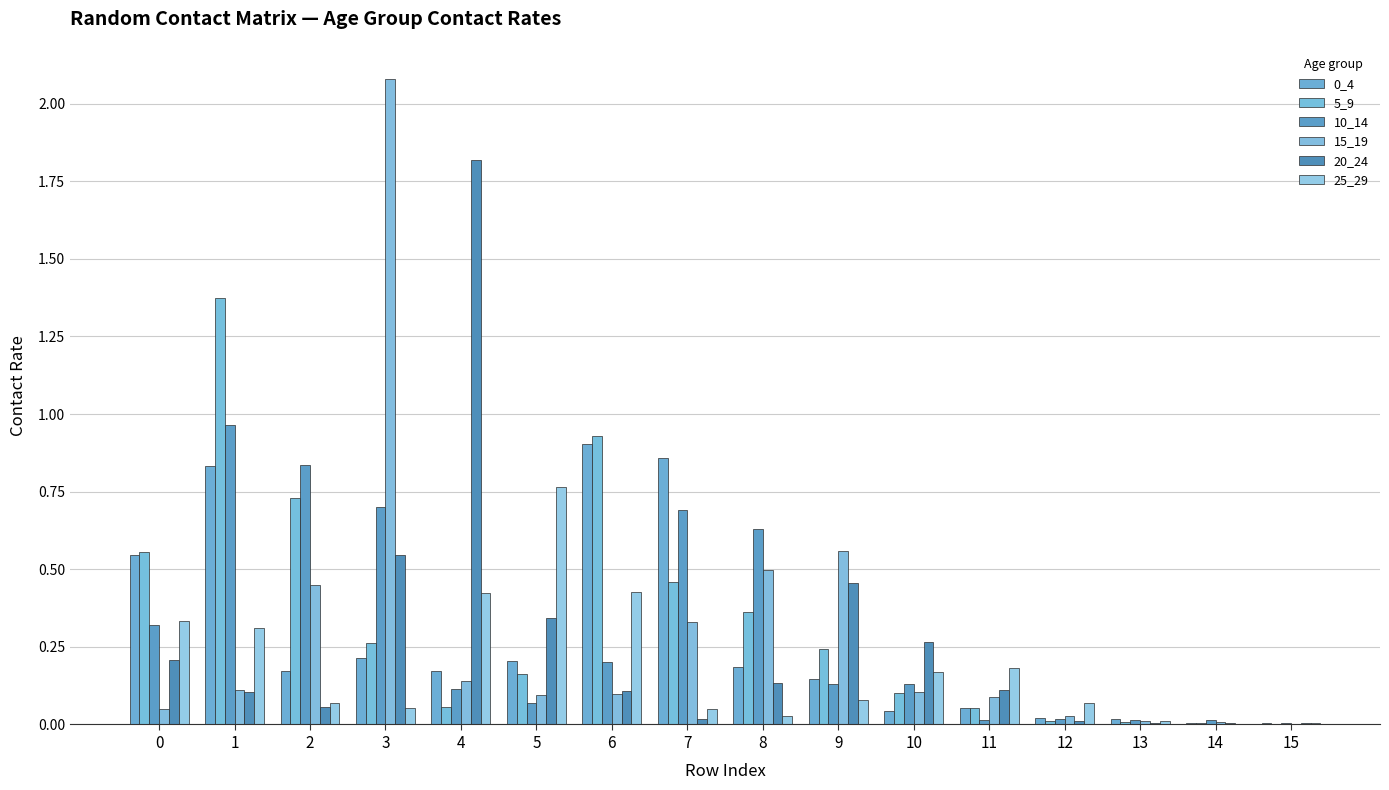

List the labels in order of 0_4 value, smallest first.

14, 15, 13, 12, 10, 11, 9, 4, 2, 8, 5, 3, 0, 1, 7, 6